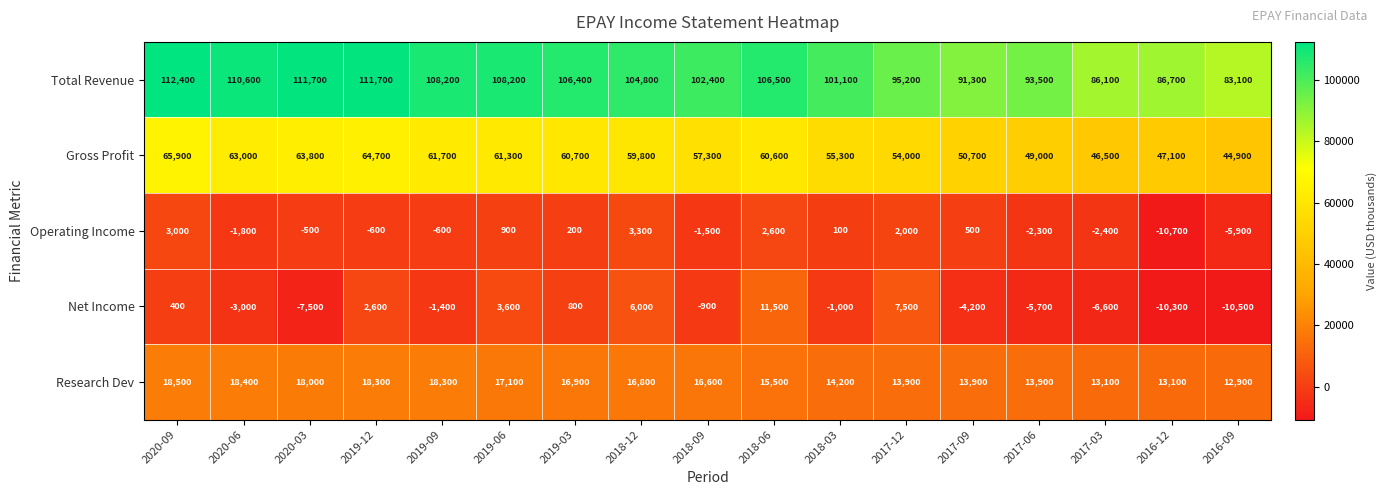

Count the number of categories in the chart.

17